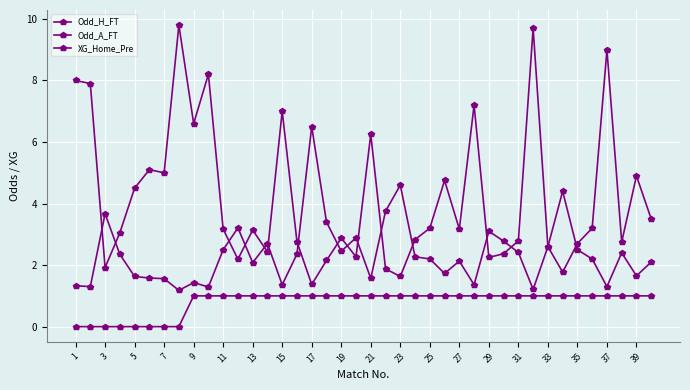

How many data points does each series have?

40